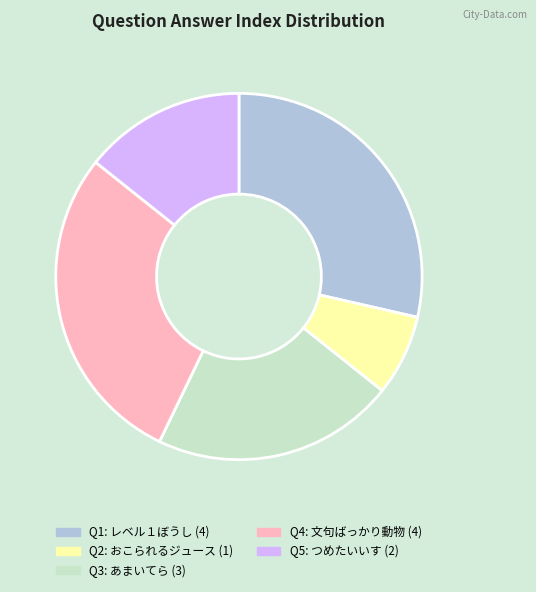

Approximately how many times larger is the value at Q2: おこられるジュース (1) compared to Q3: あまいてら (3)?

0.3